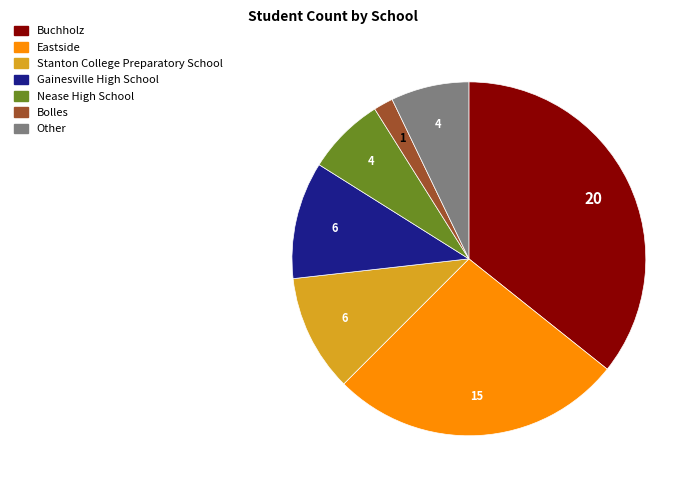

Do Eastside and Bolles together represent more than half of the pie?

No